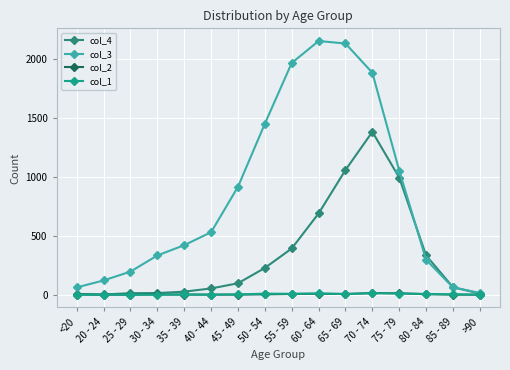

True or false: col_4 and col_1 intersect in this chart.

False